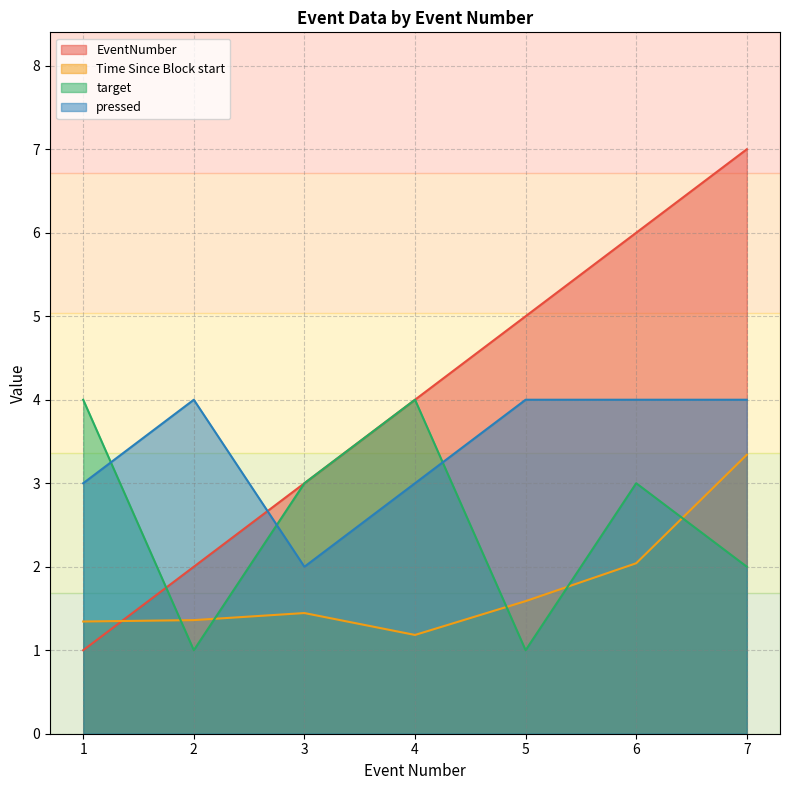

Reading right to left, extract all data points from this chart.

EventNumber: 7.0	6.0	5.0	4.0	3.0	2.0	1.0
Time Since Block start: 3.3	2.0	1.6	1.2	1.4	1.4	1.3
target: 2.0	3.0	1.0	4.0	3.0	1.0	4.0
pressed: 4.0	4.0	4.0	3.0	2.0	4.0	3.0